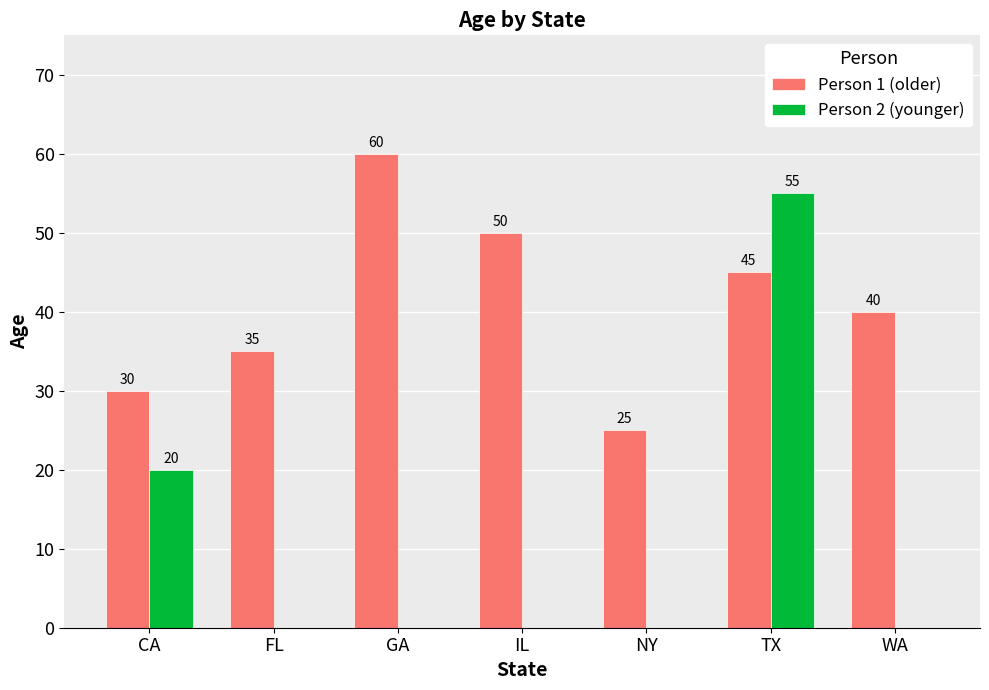

How many groups of bars are there?

7